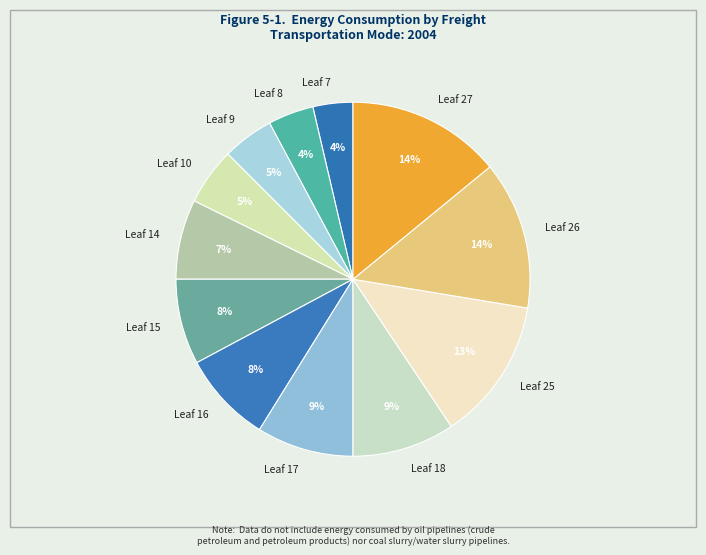

To the nearest percent, what percentage of the pie is Leaf 15?

8%